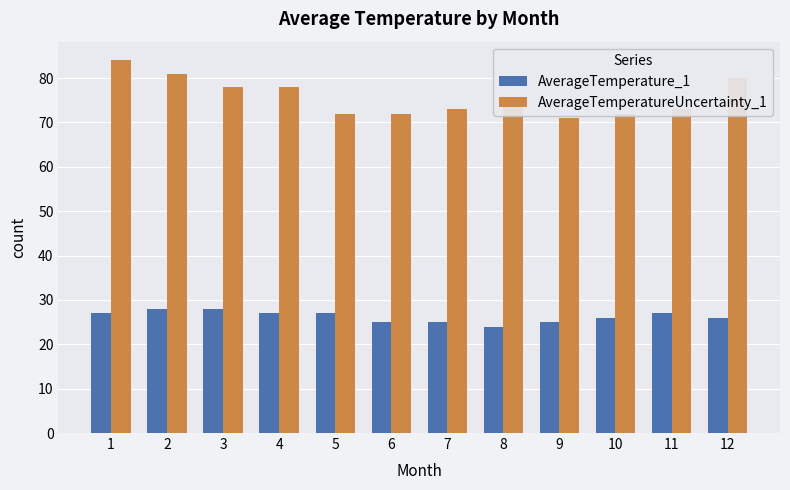

At which category is the sum across all series the highest?

1